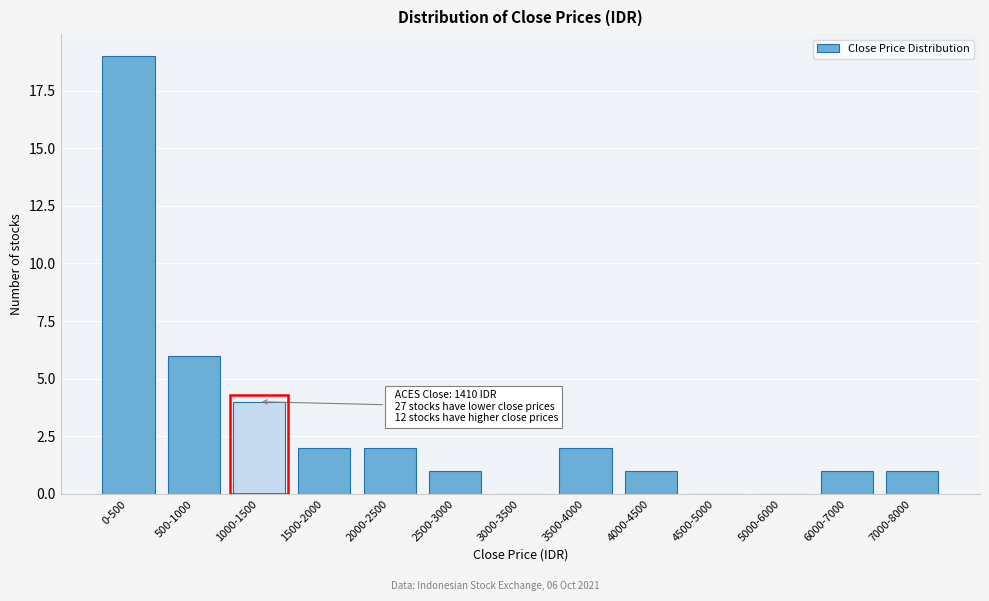

Reading left to right, extract all data points from this chart.

0-500=19	500-1000=6	1000-1500=4	1500-2000=2	2000-2500=2	2500-3000=1	3000-3500=0	3500-4000=2	4000-4500=1	4500-5000=0	5000-6000=0	6000-7000=1	7000-8000=1